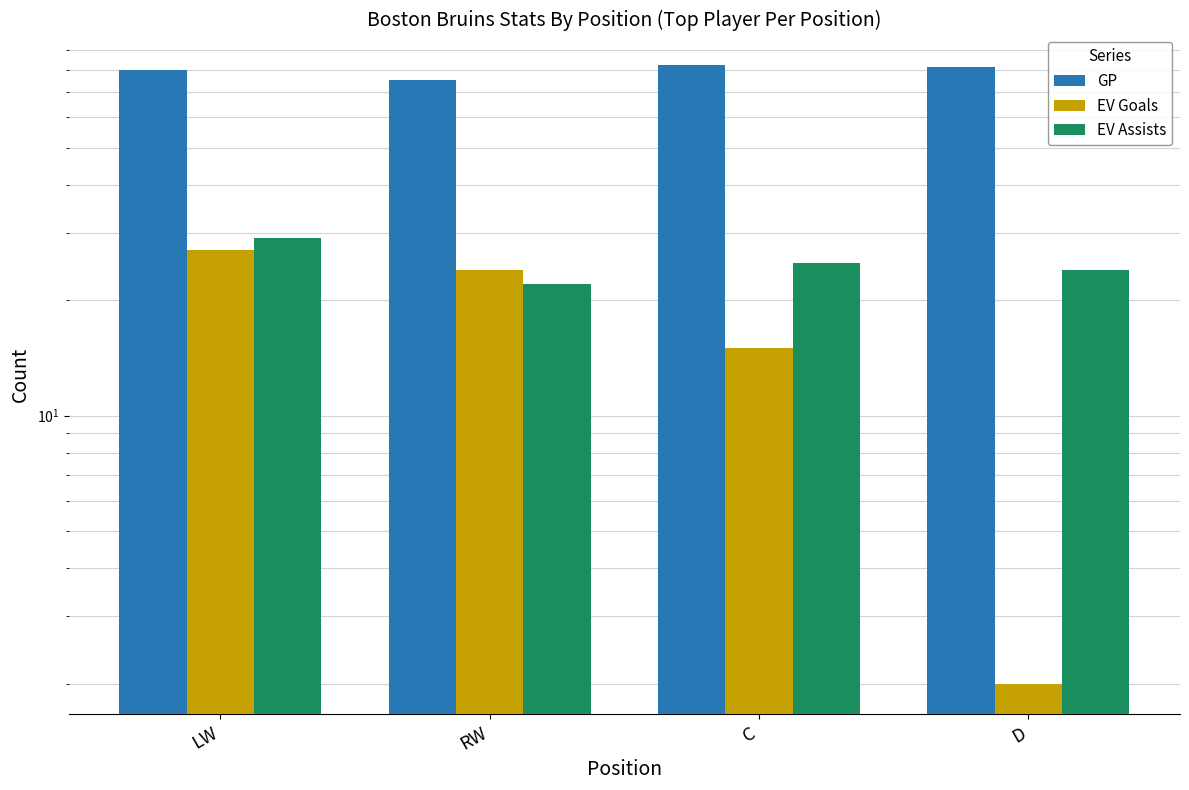

What is the approximate value of EV Goals at RW, to the nearest 5?

25